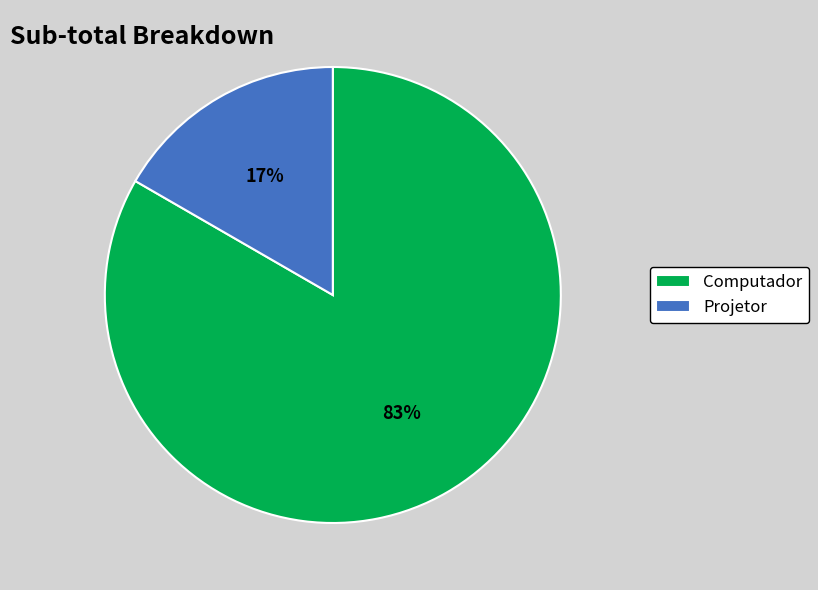

Is it true that Computador is 89% of the pie?

False